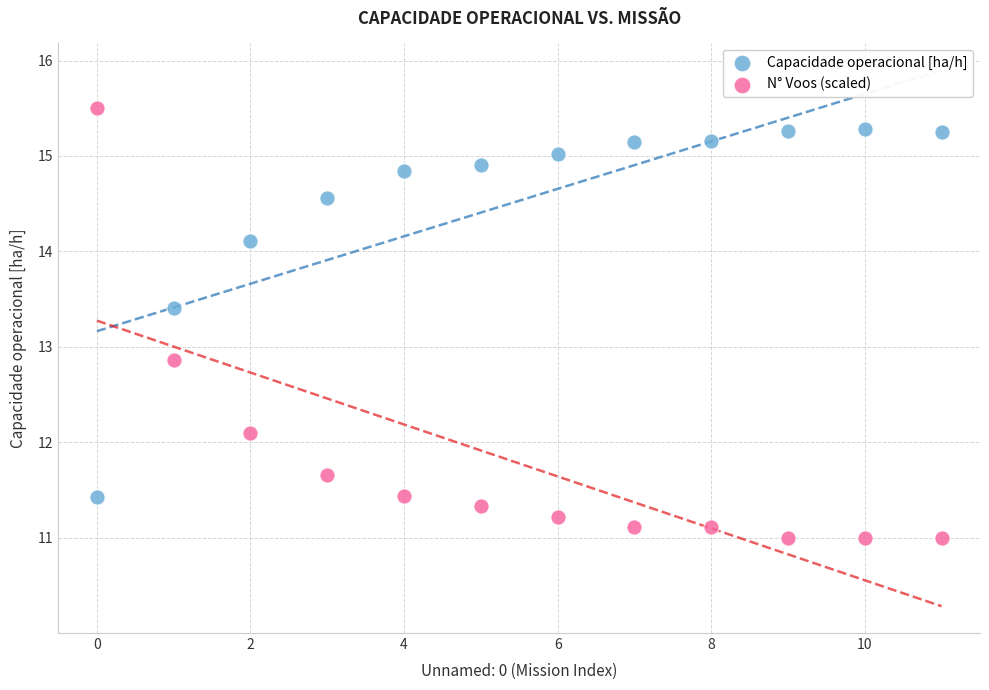

What are all the series names shown in the legend?

Capacidade operacional [ha/h], N° Voos (scaled)